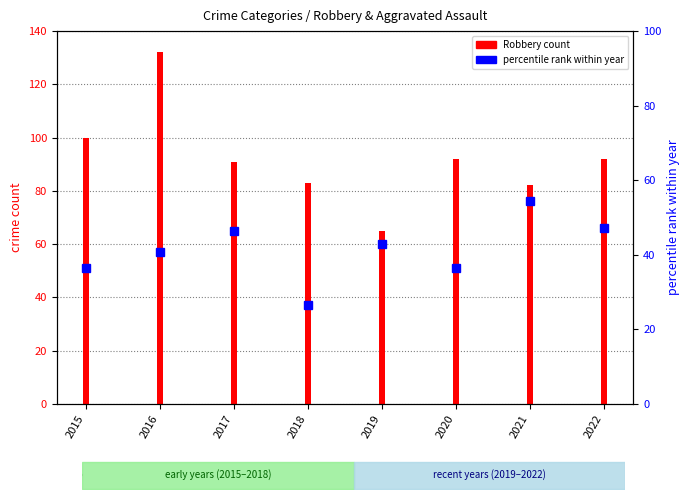

Reading left to right, transcribe all the data shown in this chart.

2015=36.4	2016=40.7	2017=46.4	2018=26.4	2019=42.9	2020=36.4	2021=54.3	2022=47.1